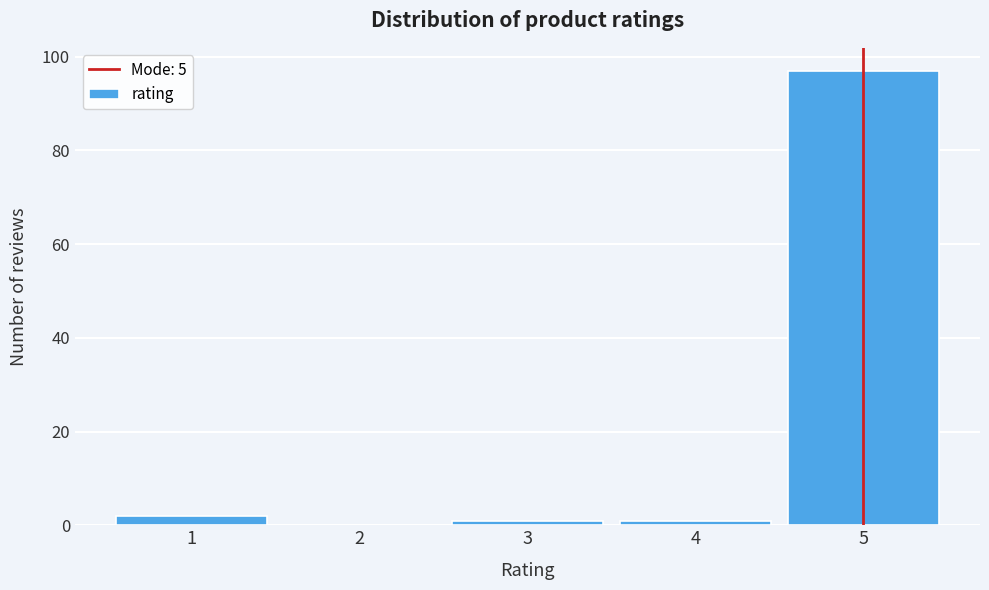

Reading left to right, list all the values displayed in this chart.

1=2	2=0	3=1	4=1	5=97